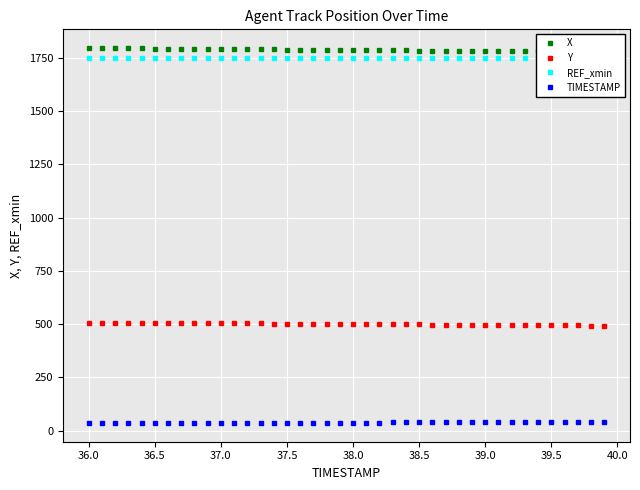

True or false: Y and TIMESTAMP intersect in this chart.

False